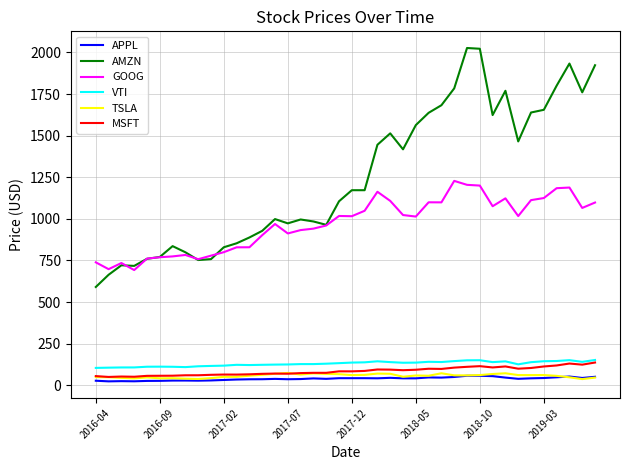

Which series has the largest total across all categories?

AMZN